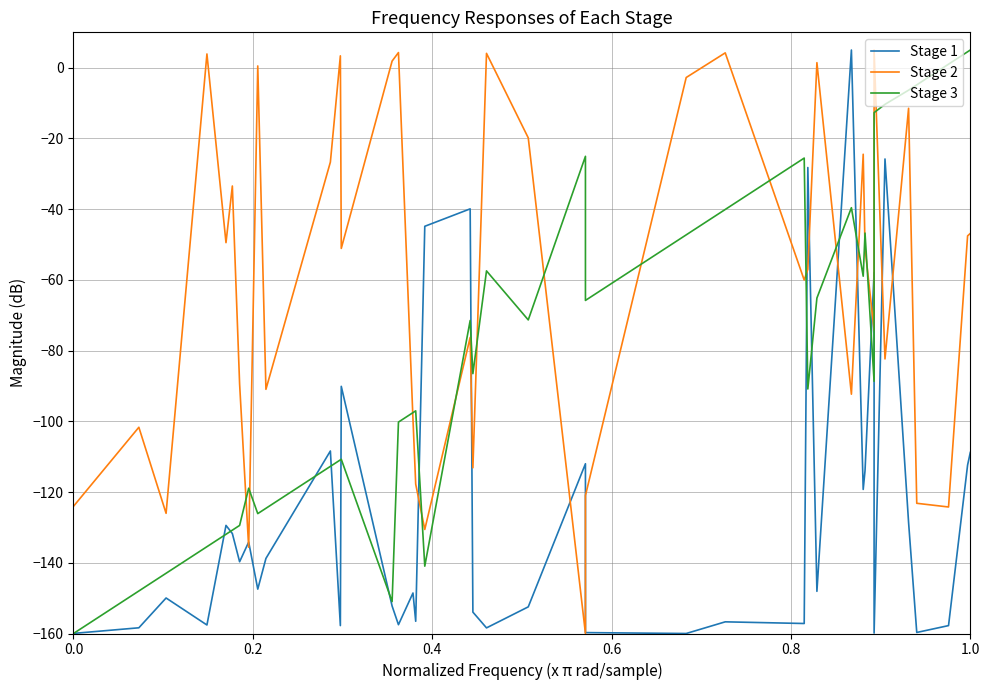

At how many categories does at least one series exceed -31?

23